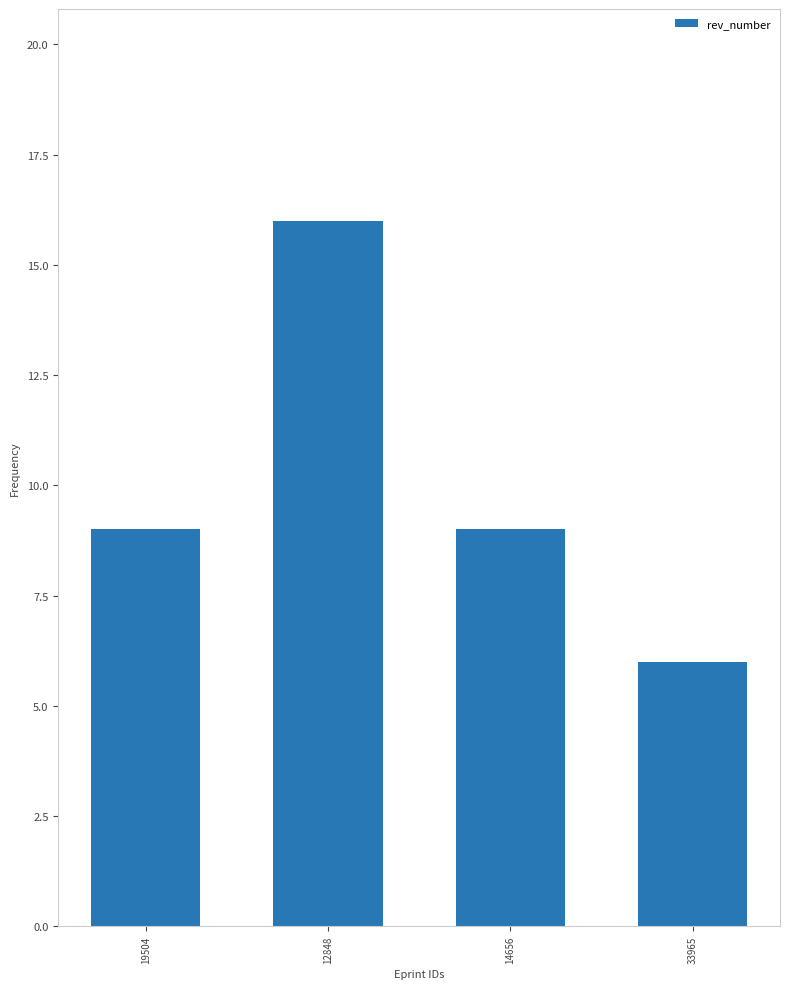

What is the approximate value at 14656, to the nearest 5?

10